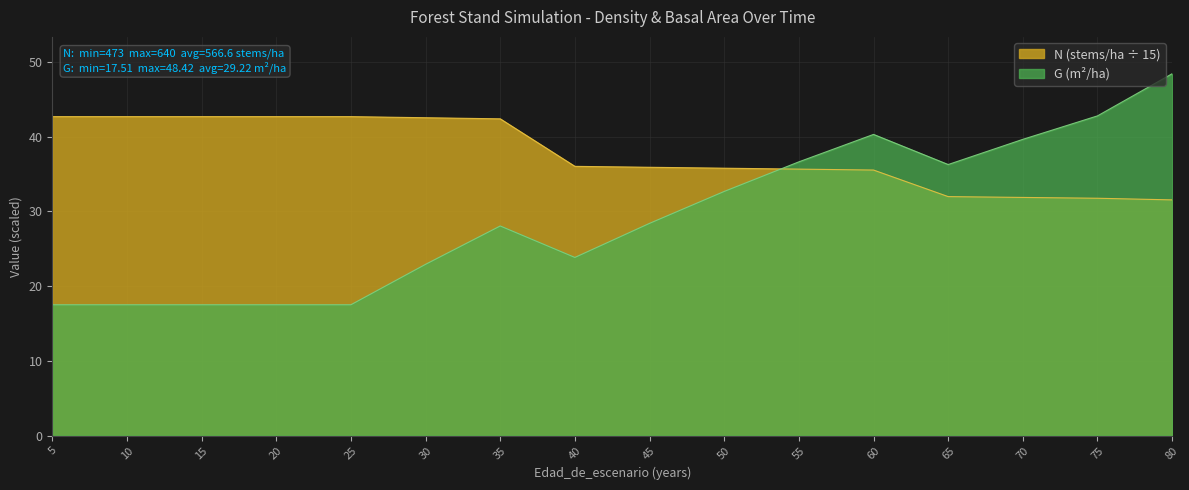

How many intersections are there between N and G?

1